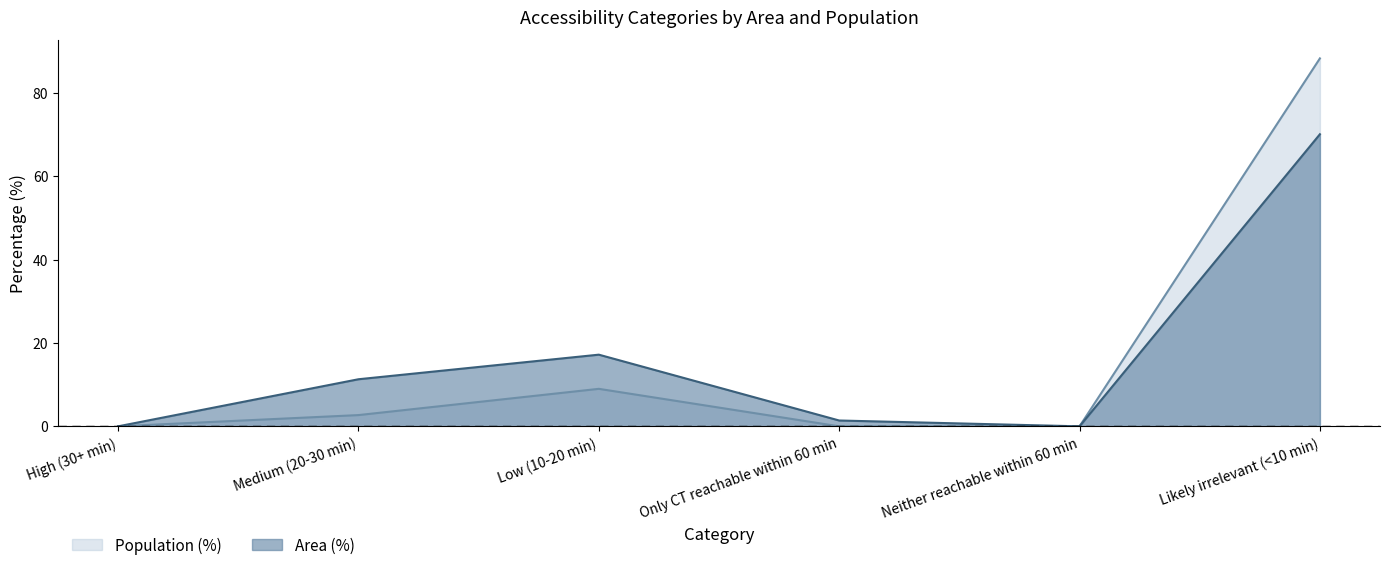

The value of Population at High (30+ min) is 45.2. True or false?

False